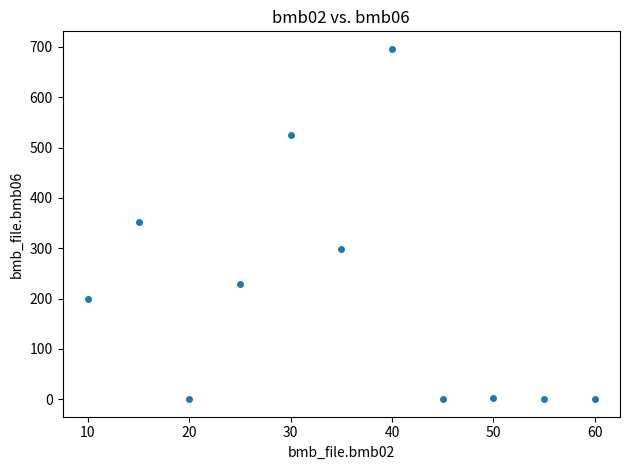

What is the average X value?

35.0